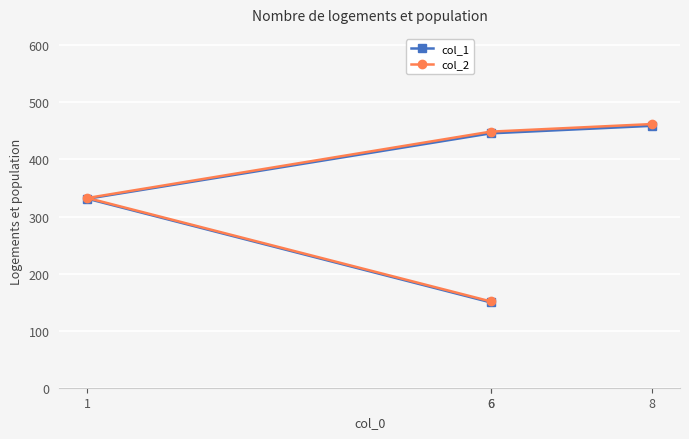

What is the difference between the highest and lowest values at 6?

1.7